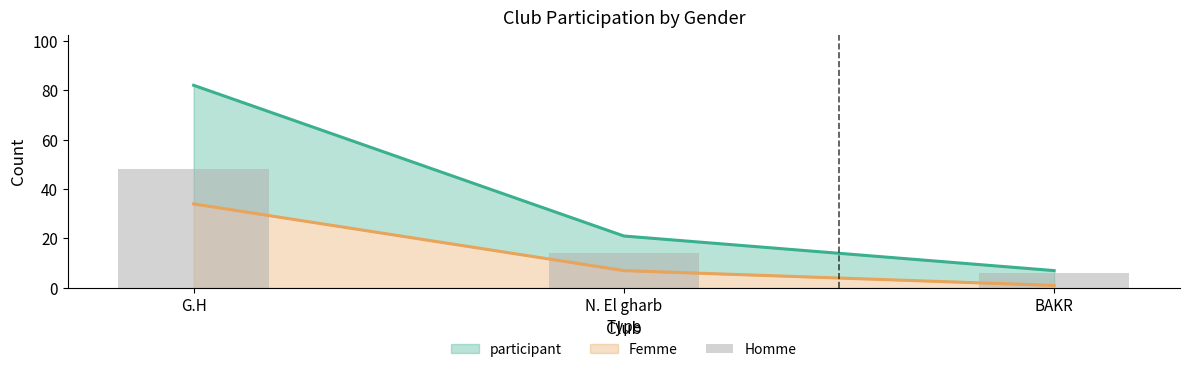

What is the average value?

23